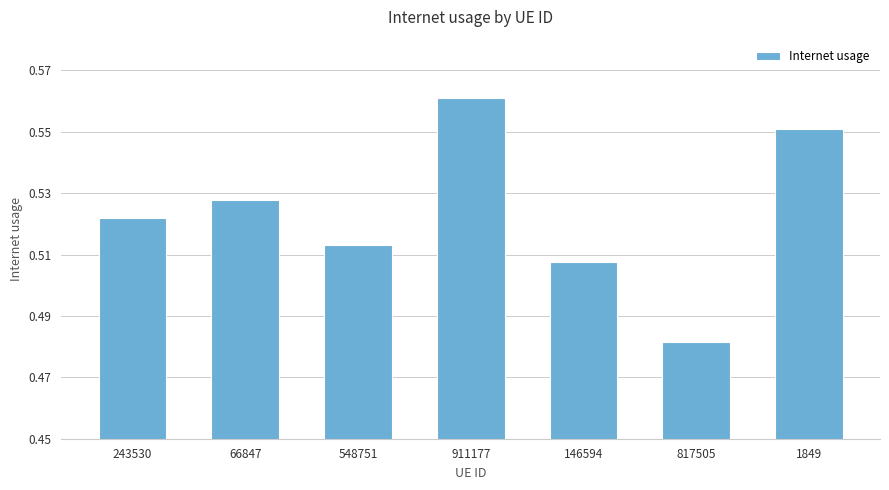

How many series are shown in this chart?

1